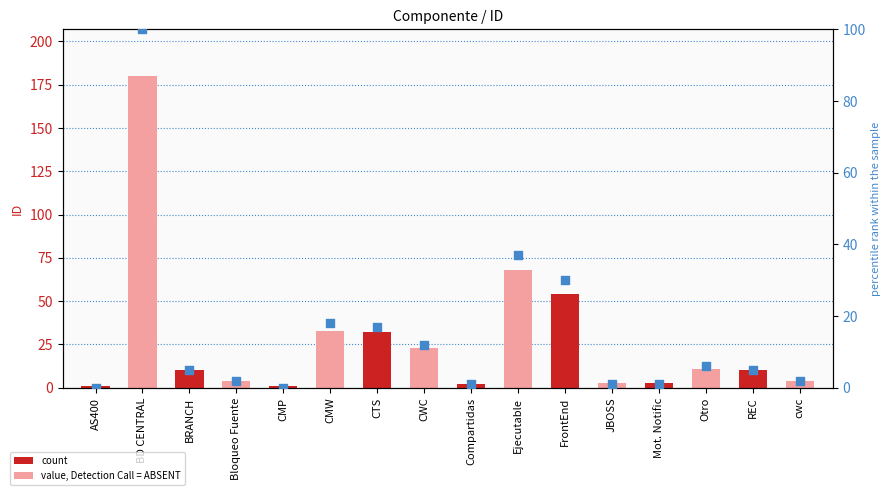

Approximately how many times larger is the value at Otro compared to cwc?

3.0